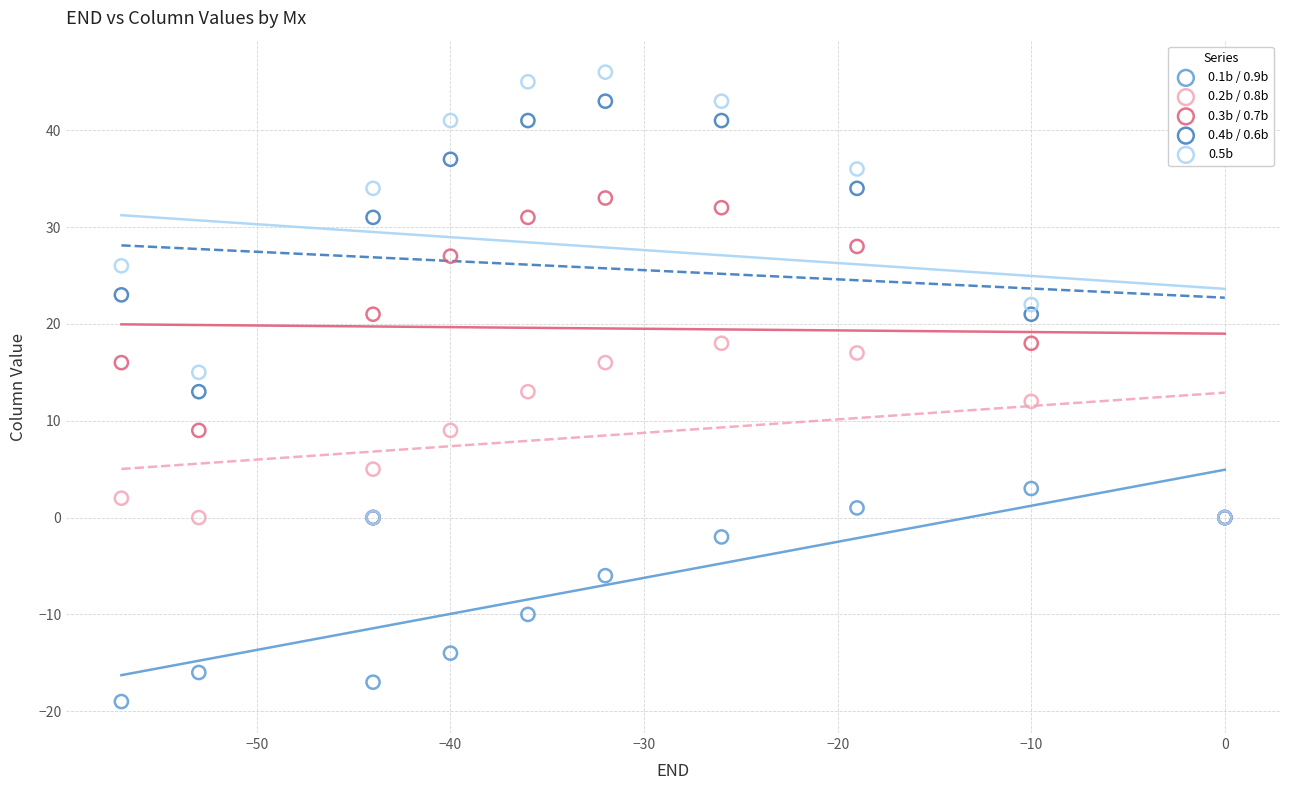

What are all the series names shown in the legend?

0.1b / 0.9b, 0.2b / 0.8b, 0.3b / 0.7b, 0.4b / 0.6b, 0.5b